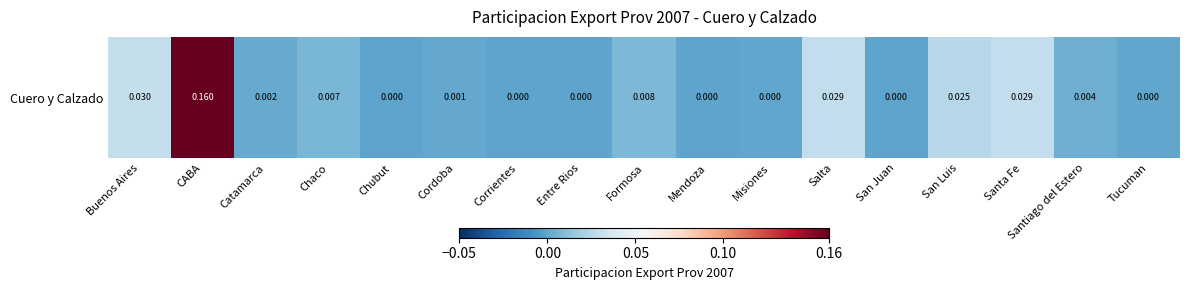

What is the greatest value displayed?

0.2